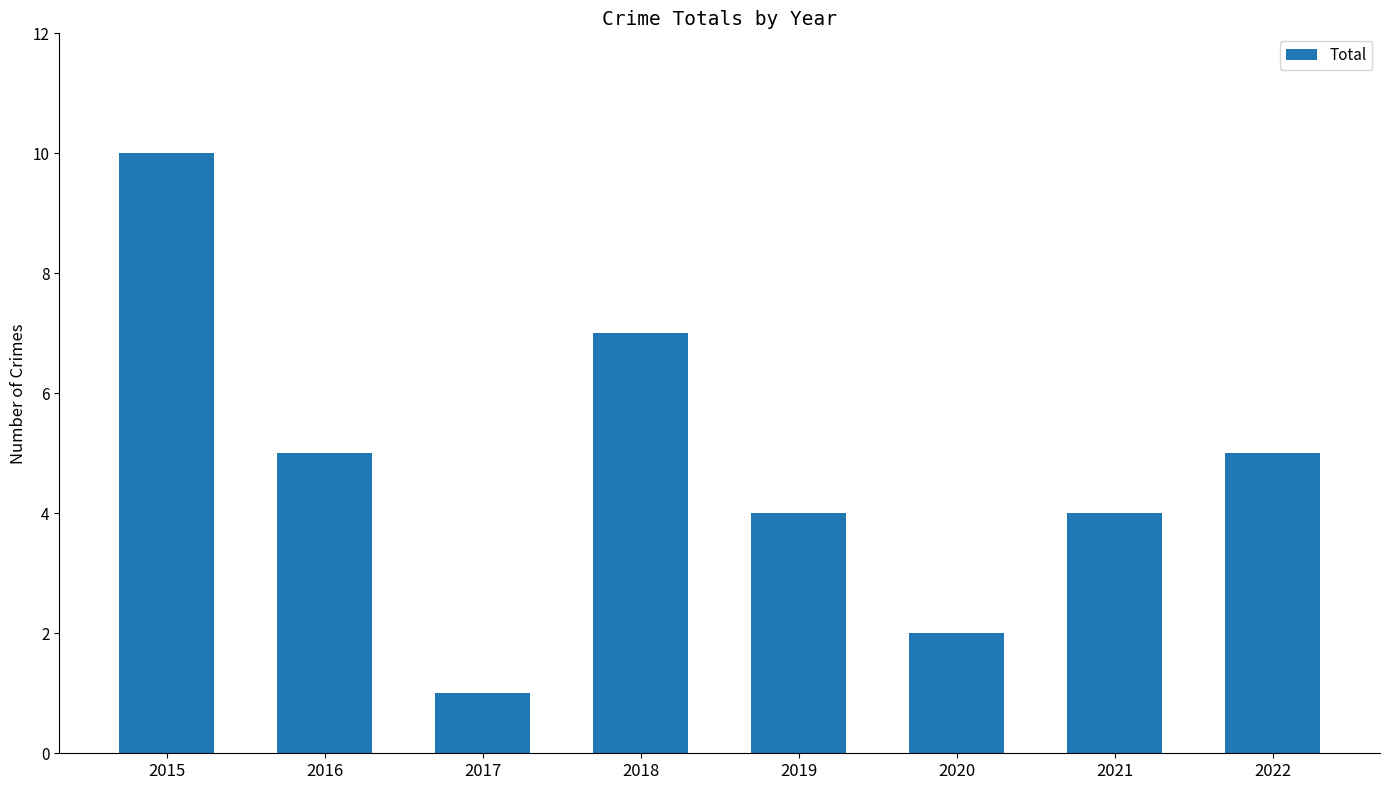

True or false: the data shows 2 at 2020.

True